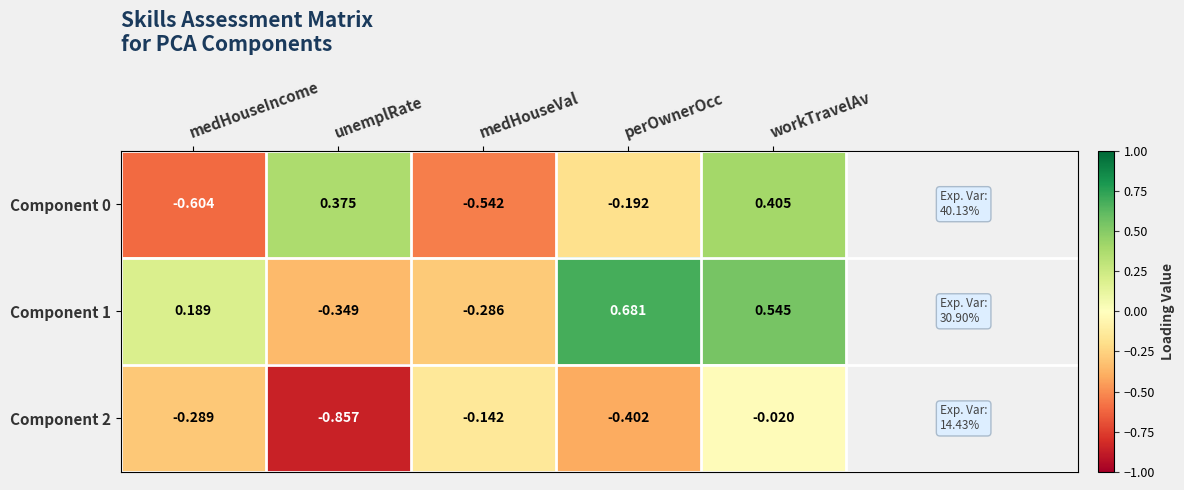

At which label is Component 1 closest to 0?

medHouseIncome